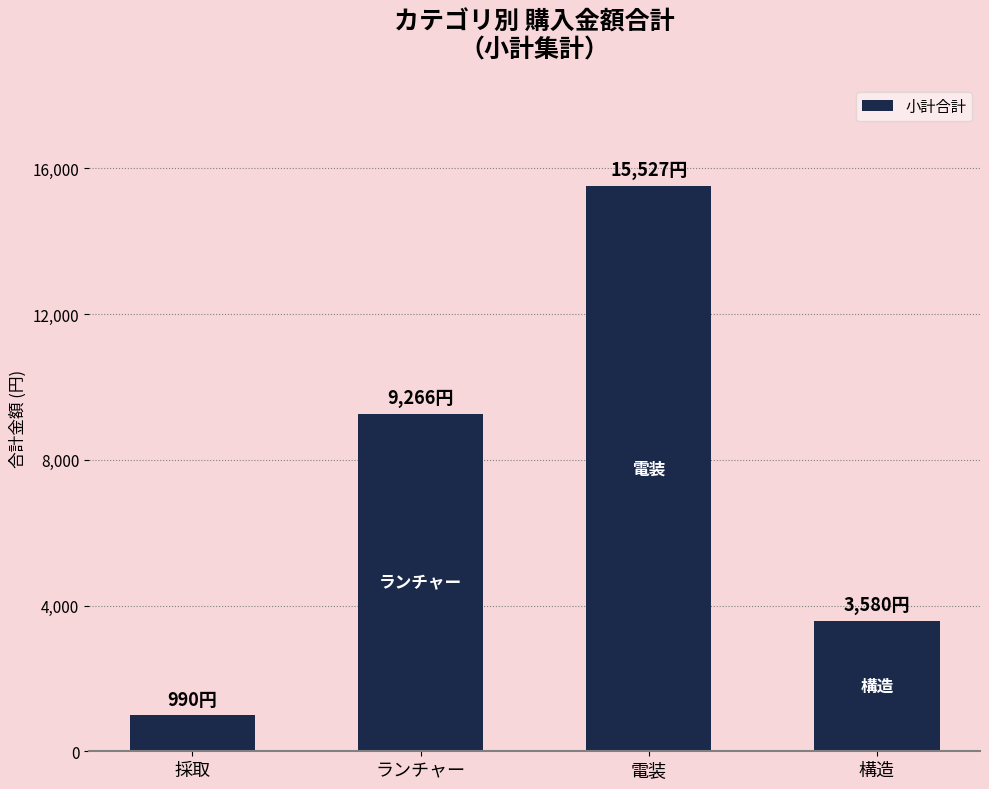

Which label corresponds to the smallest value in the chart?

採取